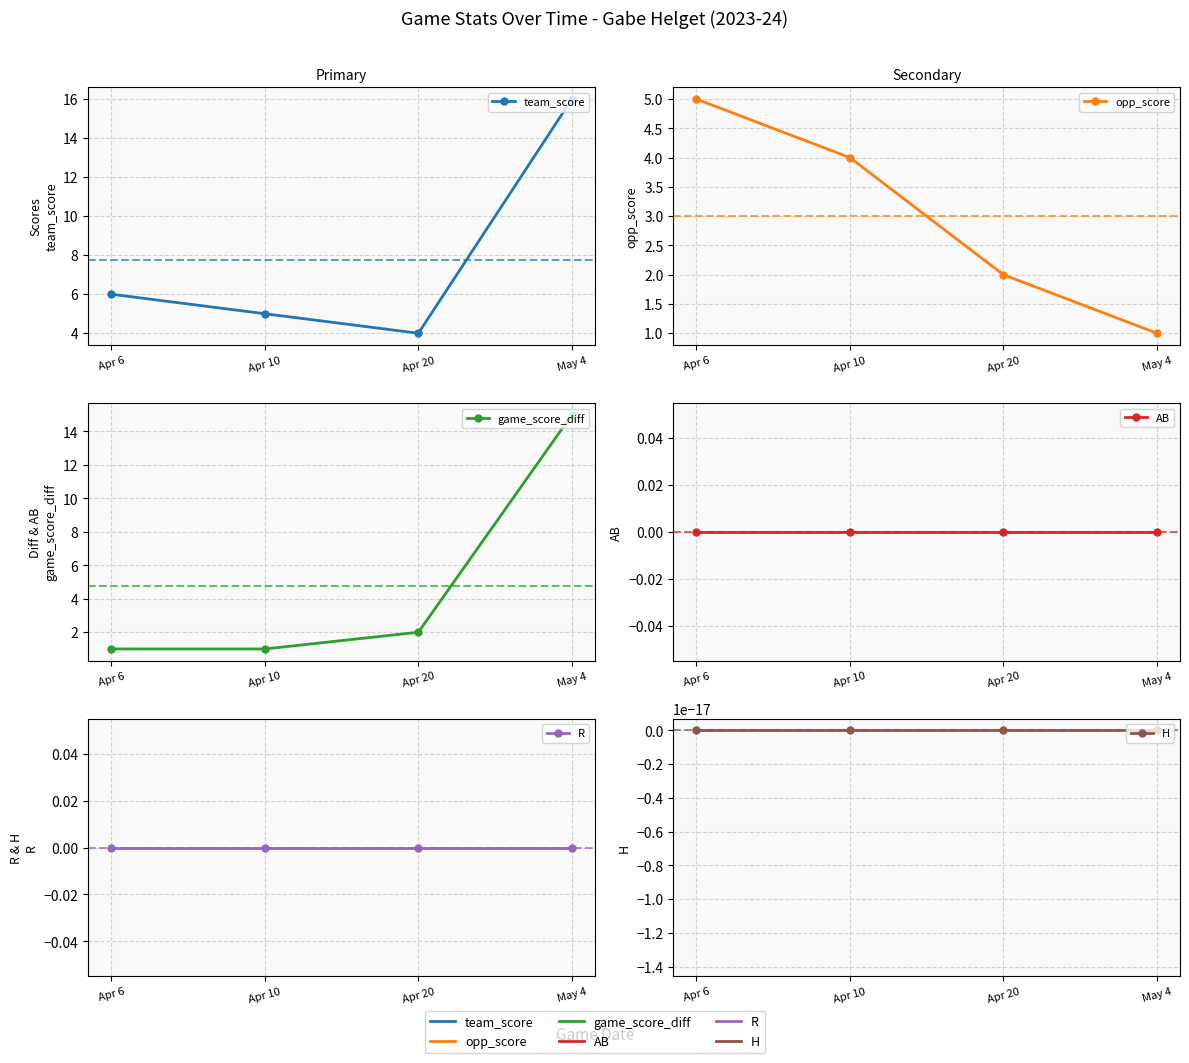

True or false: AB and team_score intersect in this chart.

False